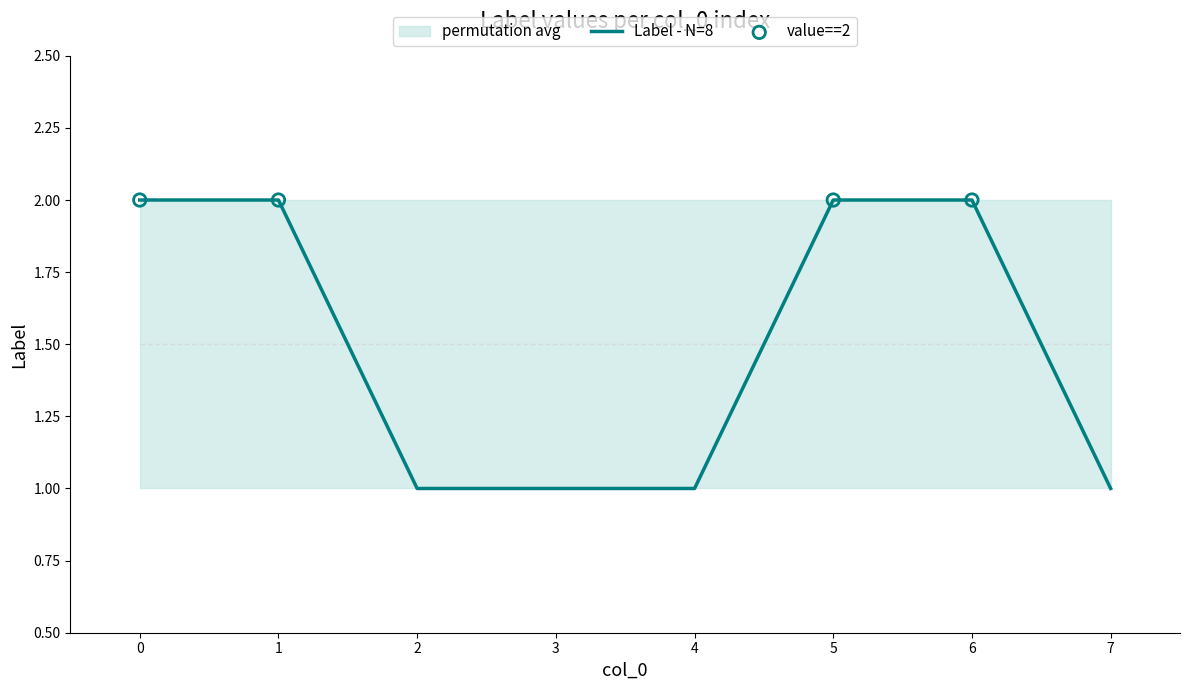

What is the ratio of the value at 3 to the value at 1?

0.5